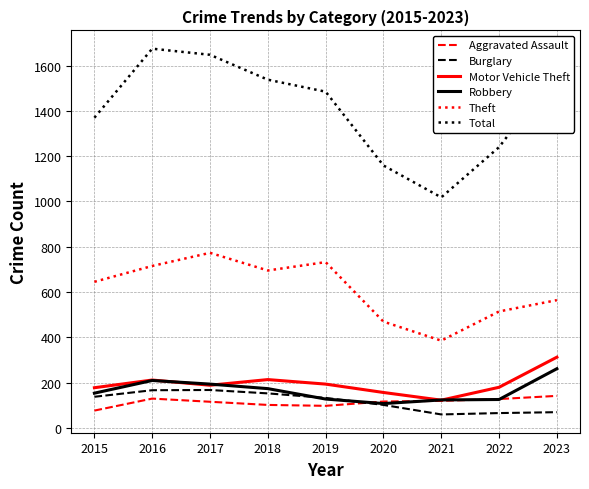

At which label does Aggravated Assault first exceed 116?

2016